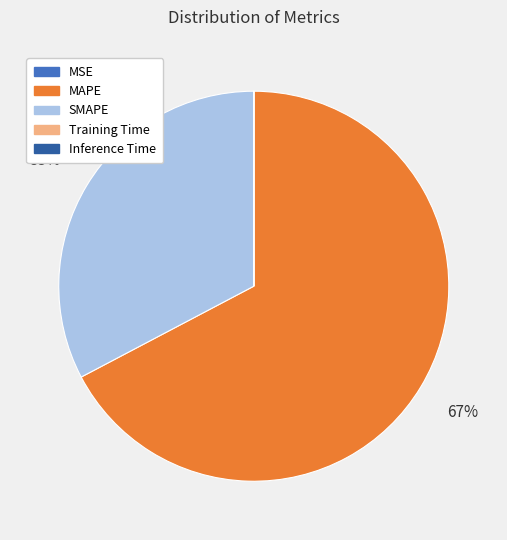

Which slice is the largest?

MAPE